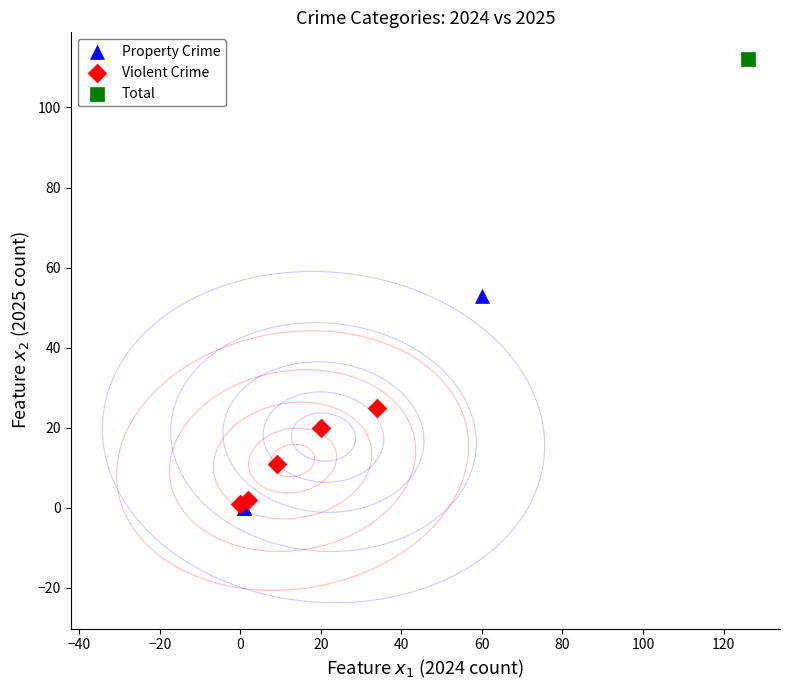

What are all the series names shown in the legend?

Property Crime, Violent Crime, Total